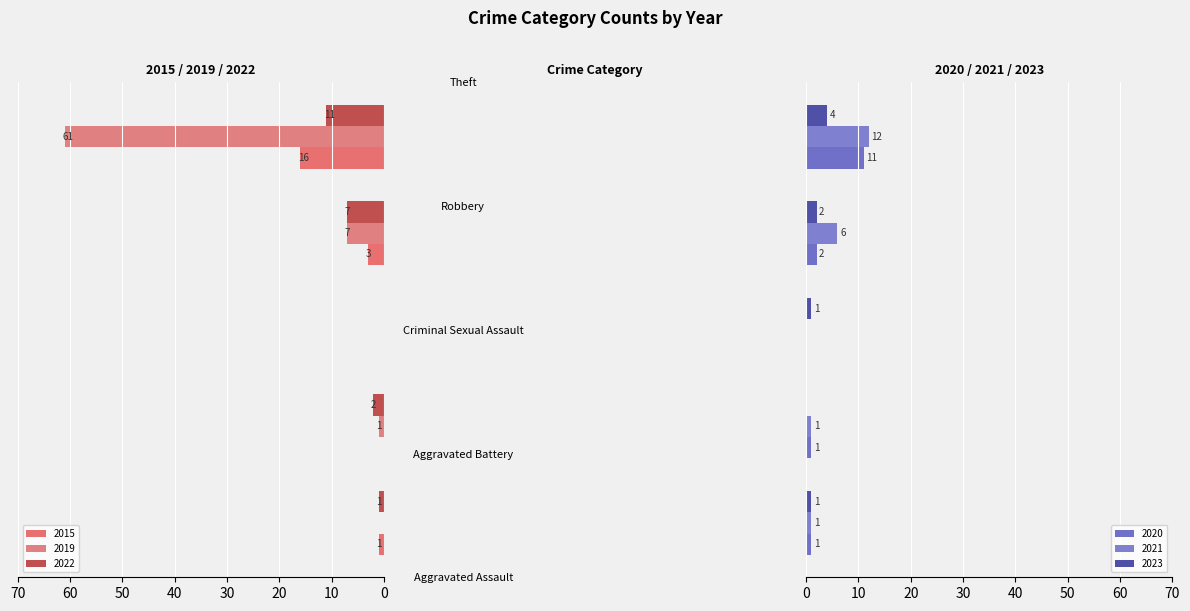

What is the greatest value displayed?

61